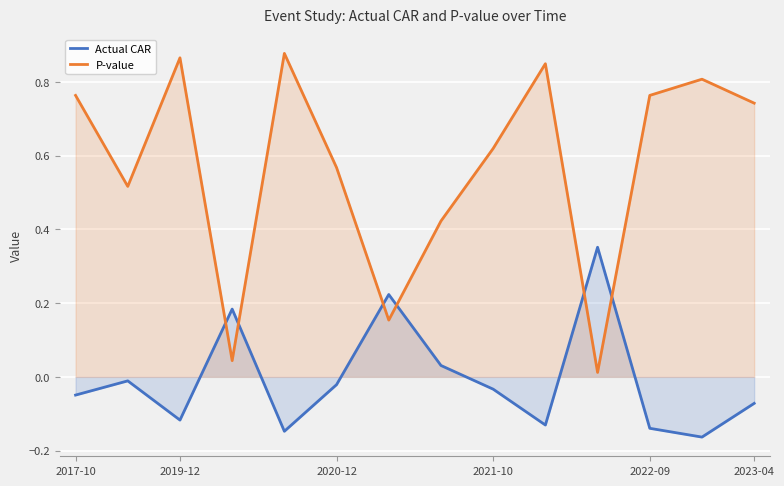

Reading left to right, transcribe all the data shown in this chart.

Actual CAR: -0.0	-0.0	-0.1	0.2	-0.1	-0.0	0.2	0.0	-0.0	-0.1	0.4	-0.1	-0.2	-0.1
P-value: 0.8	0.5	0.9	0.0	0.9	0.6	0.2	0.4	0.6	0.8	0.0	0.8	0.8	0.7